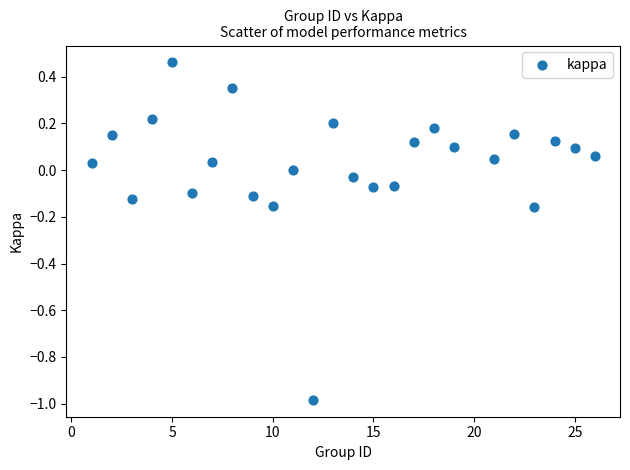

What is the range of Y values (max minus min)?

1.4